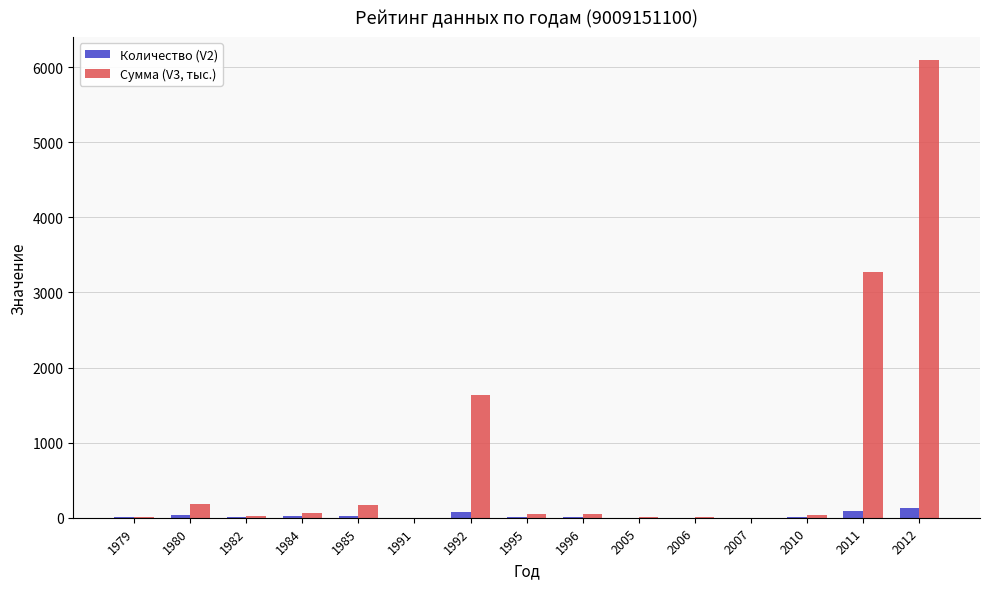

What is the average value of the Количество (V2) series?

28.3